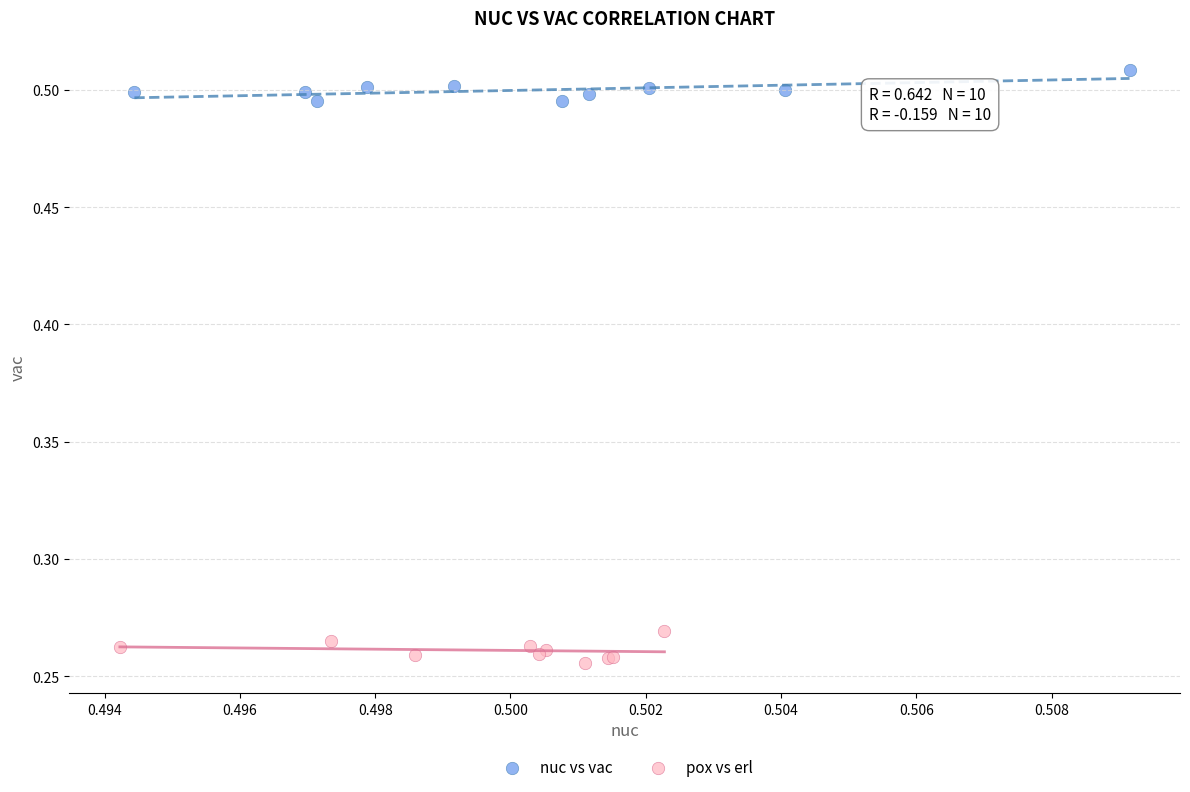

Which series contains the highest Y value?

nuc vs vac